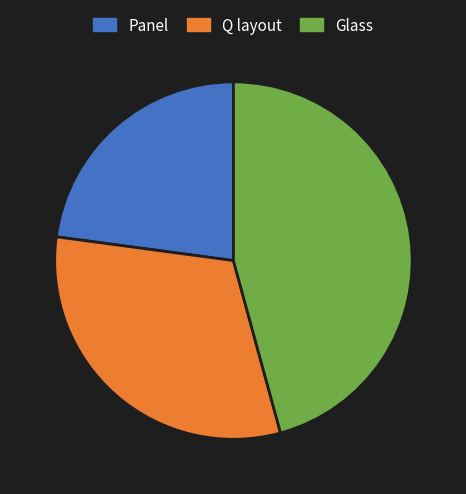

Is the sum of Q layout and Glass greater than half?

Yes